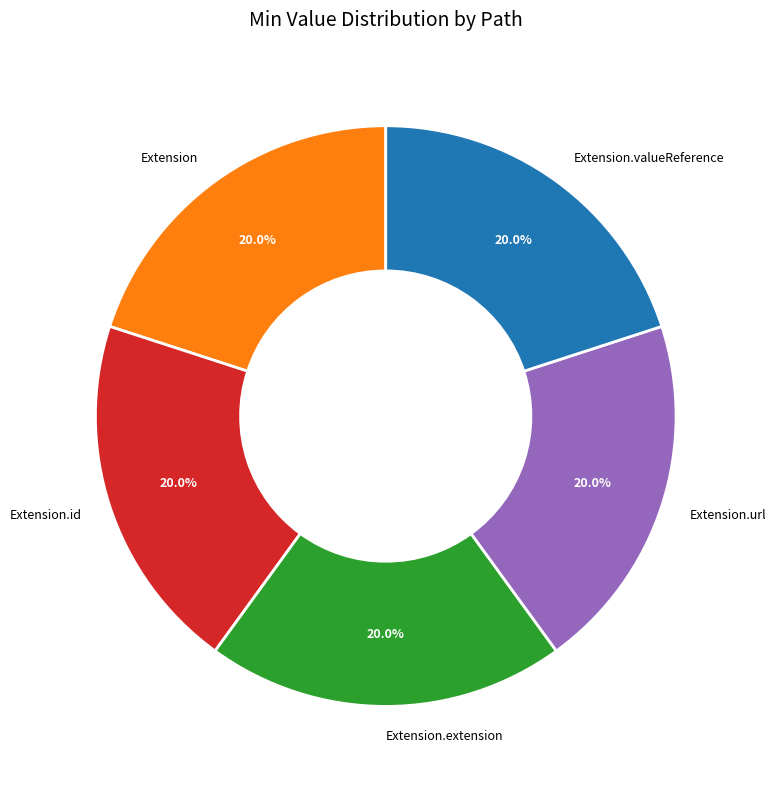

How much of the chart is everything except Extension.id?

80.0%